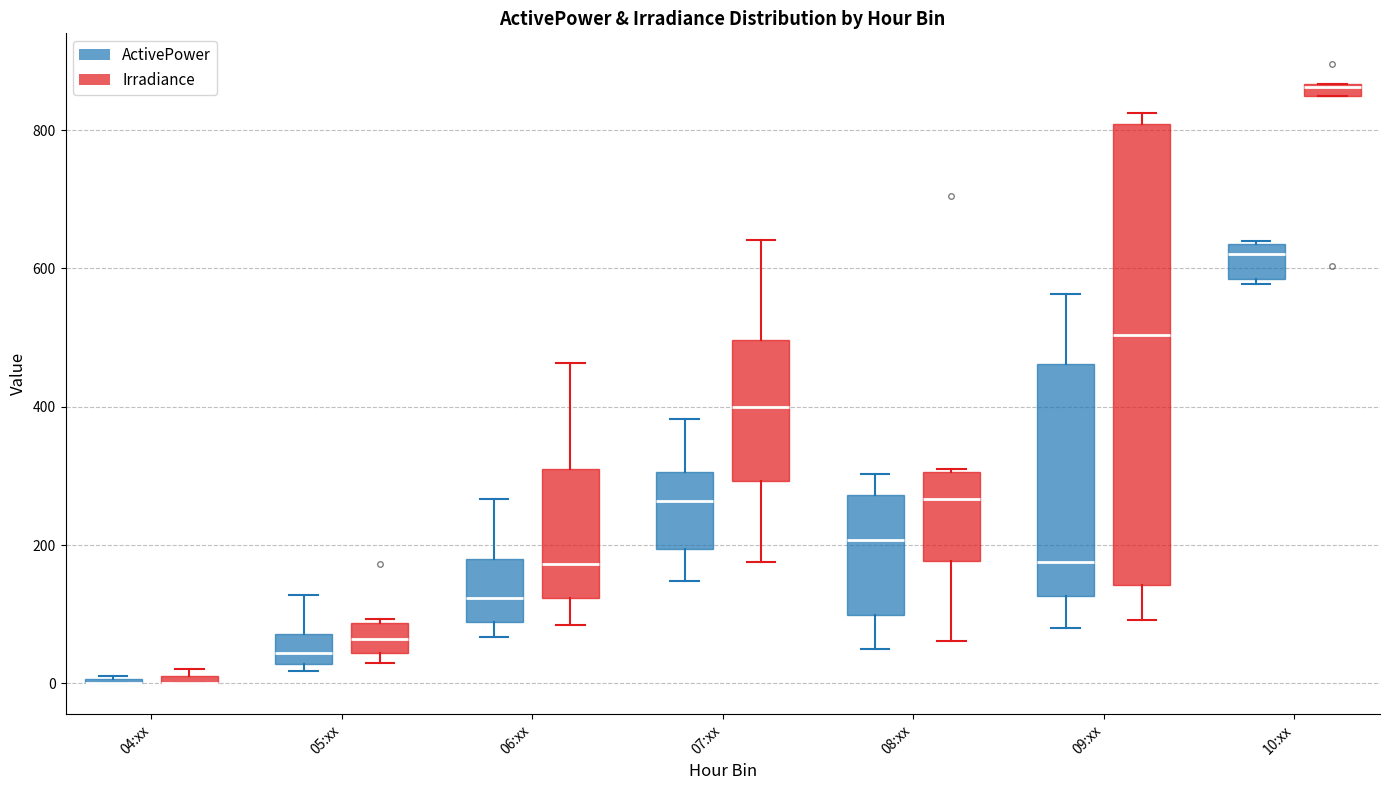

Where is the upper edge of the box for 10:xx (Irradiance) on the y-axis? The values are not printed on the chart, so give them approximately, as read against the axis.

860